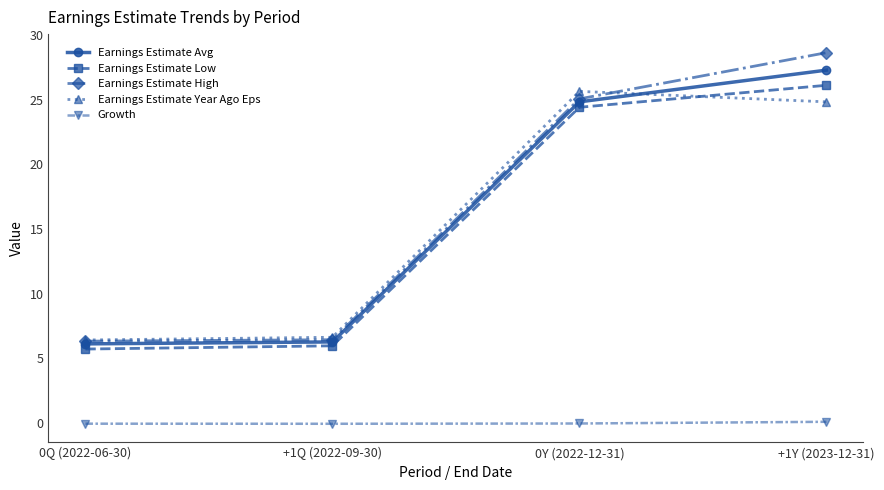

What is the approximate value of Earnings Estimate High at +1Q (2022-09-30)?

6.4